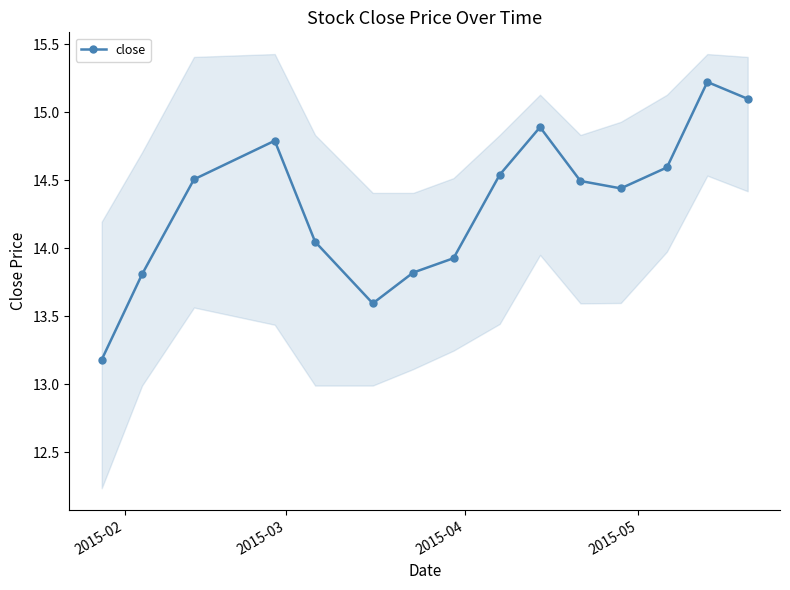

What is the value of the close point at the 14th from the left?

15.2